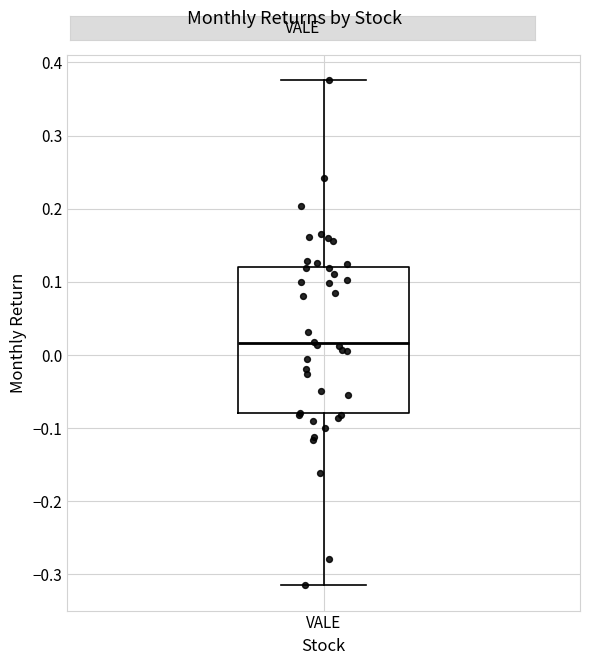

Where does the lower whisker of the box for VALE end on the y-axis? The values are not printed on the chart, so give them approximately, as read against the axis.

-0.31